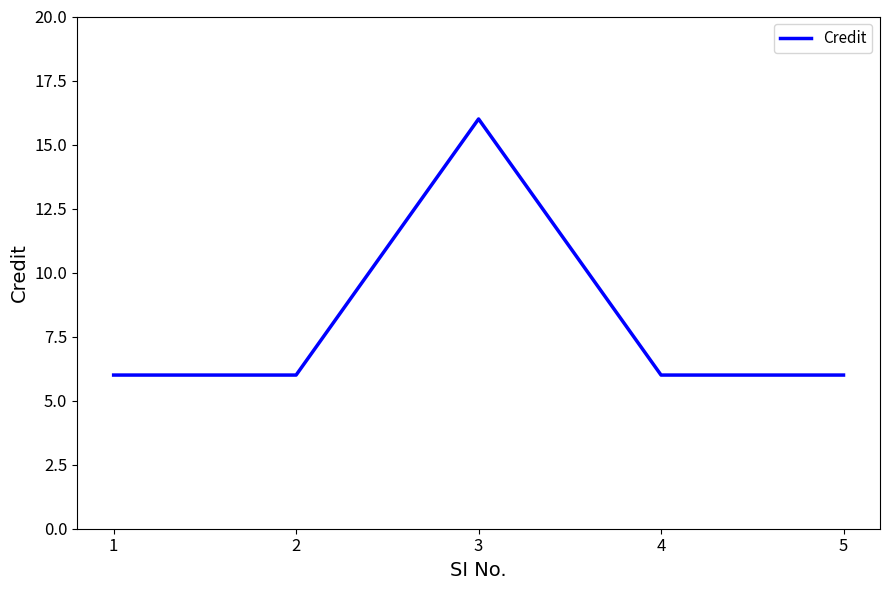

Approximately how many times larger is the value at 5 compared to 2?

1.0